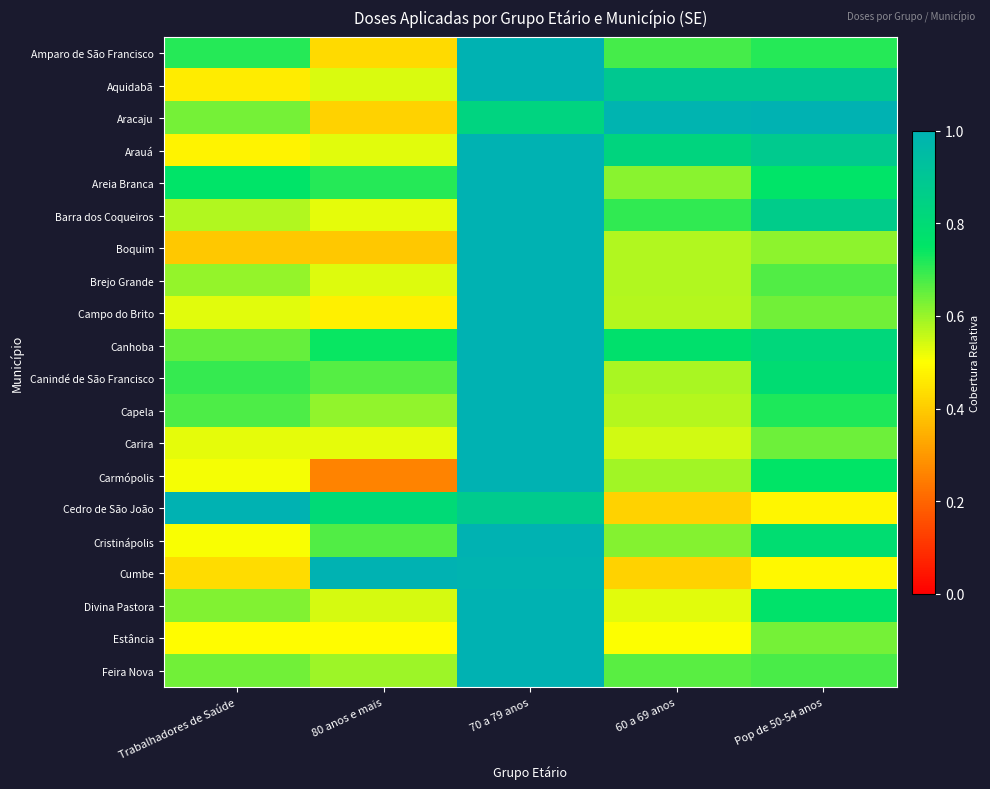

Reading left to right, list all the values displayed in this chart.

Amparo de São Francisco: Trabalhadores de Saúde=0.7	80 anos e mais=0.4	70 a 79 anos=1.0	60 a 69 anos=0.7	Pop de 50-54 anos=0.7
Aquidabã: Trabalhadores de Saúde=0.5	80 anos e mais=0.5	70 a 79 anos=1.0	60 a 69 anos=0.9	Pop de 50-54 anos=0.9
Aracaju: Trabalhadores de Saúde=0.6	80 anos e mais=0.4	70 a 79 anos=0.8	60 a 69 anos=1.0	Pop de 50-54 anos=1.0
Arauá: Trabalhadores de Saúde=0.5	80 anos e mais=0.5	70 a 79 anos=1.0	60 a 69 anos=0.8	Pop de 50-54 anos=0.9
Areia Branca: Trabalhadores de Saúde=0.8	80 anos e mais=0.7	70 a 79 anos=1.0	60 a 69 anos=0.6	Pop de 50-54 anos=0.8
Barra dos Coqueiros: Trabalhadores de Saúde=0.6	80 anos e mais=0.5	70 a 79 anos=1.0	60 a 69 anos=0.7	Pop de 50-54 anos=0.9
Boquim: Trabalhadores de Saúde=0.4	80 anos e mais=0.4	70 a 79 anos=1.0	60 a 69 anos=0.6	Pop de 50-54 anos=0.6
Brejo Grande: Trabalhadores de Saúde=0.6	80 anos e mais=0.5	70 a 79 anos=1.0	60 a 69 anos=0.6	Pop de 50-54 anos=0.7
Campo do Brito: Trabalhadores de Saúde=0.5	80 anos e mais=0.5	70 a 79 anos=1.0	60 a 69 anos=0.6	Pop de 50-54 anos=0.6
Canhoba: Trabalhadores de Saúde=0.7	80 anos e mais=0.7	70 a 79 anos=1.0	60 a 69 anos=0.8	Pop de 50-54 anos=0.8
Canindé de São Francisco: Trabalhadores de Saúde=0.7	80 anos e mais=0.7	70 a 79 anos=1.0	60 a 69 anos=0.6	Pop de 50-54 anos=0.8
Capela: Trabalhadores de Saúde=0.7	80 anos e mais=0.6	70 a 79 anos=1.0	60 a 69 anos=0.6	Pop de 50-54 anos=0.7
Carira: Trabalhadores de Saúde=0.5	80 anos e mais=0.5	70 a 79 anos=1.0	60 a 69 anos=0.5	Pop de 50-54 anos=0.6
Carmópolis: Trabalhadores de Saúde=0.5	80 anos e mais=0.3	70 a 79 anos=1.0	60 a 69 anos=0.6	Pop de 50-54 anos=0.8
Cedro de São João: Trabalhadores de Saúde=1.0	80 anos e mais=0.8	70 a 79 anos=0.9	60 a 69 anos=0.4	Pop de 50-54 anos=0.5
Cristinápolis: Trabalhadores de Saúde=0.5	80 anos e mais=0.7	70 a 79 anos=1.0	60 a 69 anos=0.6	Pop de 50-54 anos=0.8
Cumbe: Trabalhadores de Saúde=0.4	80 anos e mais=1.0	70 a 79 anos=1.0	60 a 69 anos=0.4	Pop de 50-54 anos=0.5
Divina Pastora: Trabalhadores de Saúde=0.6	80 anos e mais=0.5	70 a 79 anos=1.0	60 a 69 anos=0.5	Pop de 50-54 anos=0.8
Estância: Trabalhadores de Saúde=0.5	80 anos e mais=0.5	70 a 79 anos=1.0	60 a 69 anos=0.5	Pop de 50-54 anos=0.6
Feira Nova: Trabalhadores de Saúde=0.6	80 anos e mais=0.6	70 a 79 anos=1.0	60 a 69 anos=0.7	Pop de 50-54 anos=0.7